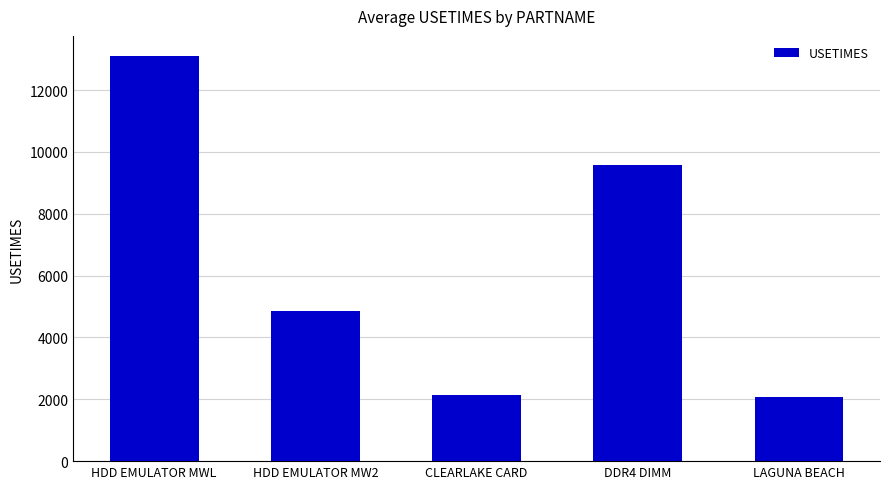

What is the label of the 5th bar from the left?

LAGUNA BEACH